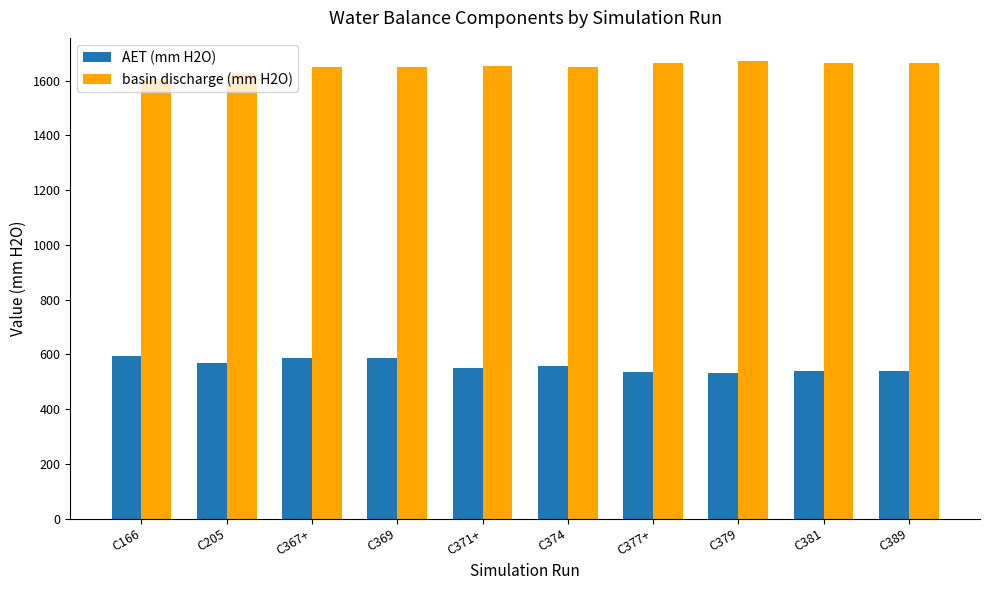

Are the bars grouped side by side (vs. stacked)?

Yes